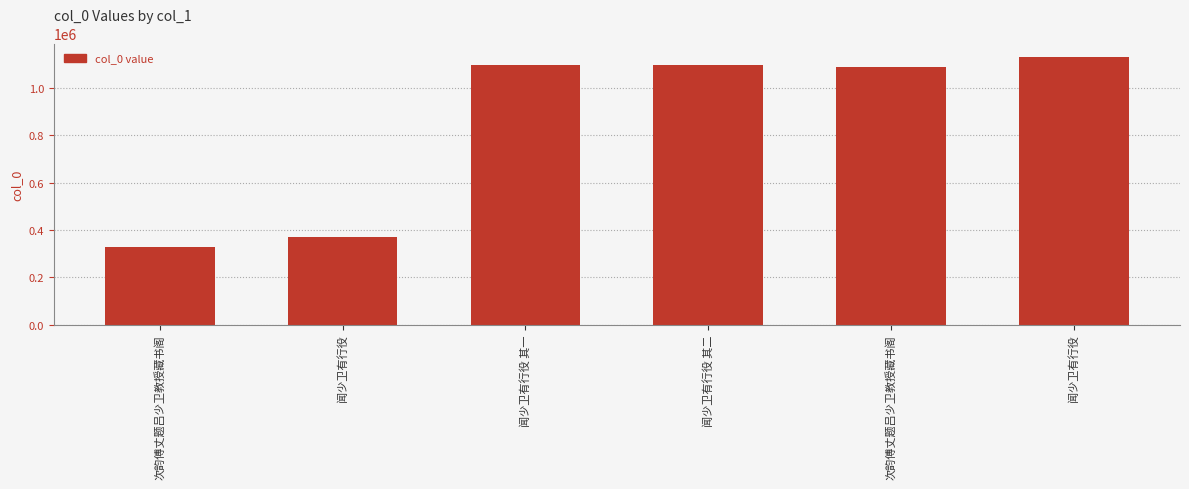

Rank the categories by value from highest to lowest.

闻少卫有行役, 闻少卫有行役 其二, 闻少卫有行役 其一, 次韵傅丈题吕少卫教授藏书阁, 闻少卫有行役, 次韵傅丈题吕少卫教授藏书阁